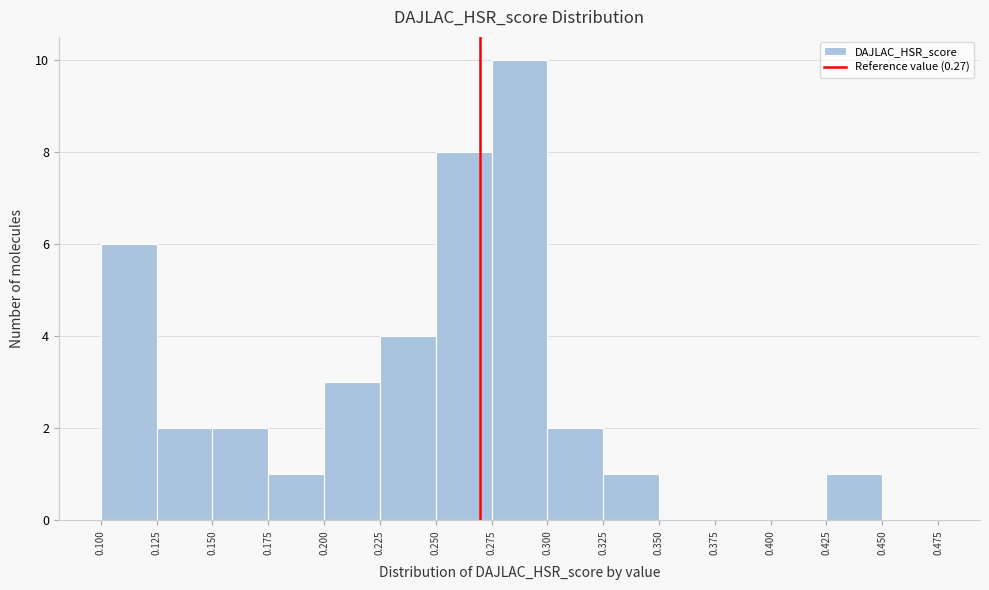

Reading left to right, transcribe this chart: for each bar, give the range it covers on the x-axis and its height. The values are not printed on the chart, so give them approximately, as read against the axis.

0.100 to 0.125: 6
0.125 to 0.150: 2
0.150 to 0.175: 2
0.175 to 0.200: 1
0.200 to 0.225: 3
0.225 to 0.250: 4
0.250 to 0.275: 8
0.275 to 0.300: 10
0.300 to 0.325: 2
0.325 to 0.350: 1
0.350 to 0.375: 0
0.375 to 0.400: 0
0.400 to 0.425: 0
0.425 to 0.450: 1
0.450 to 0.475: 0